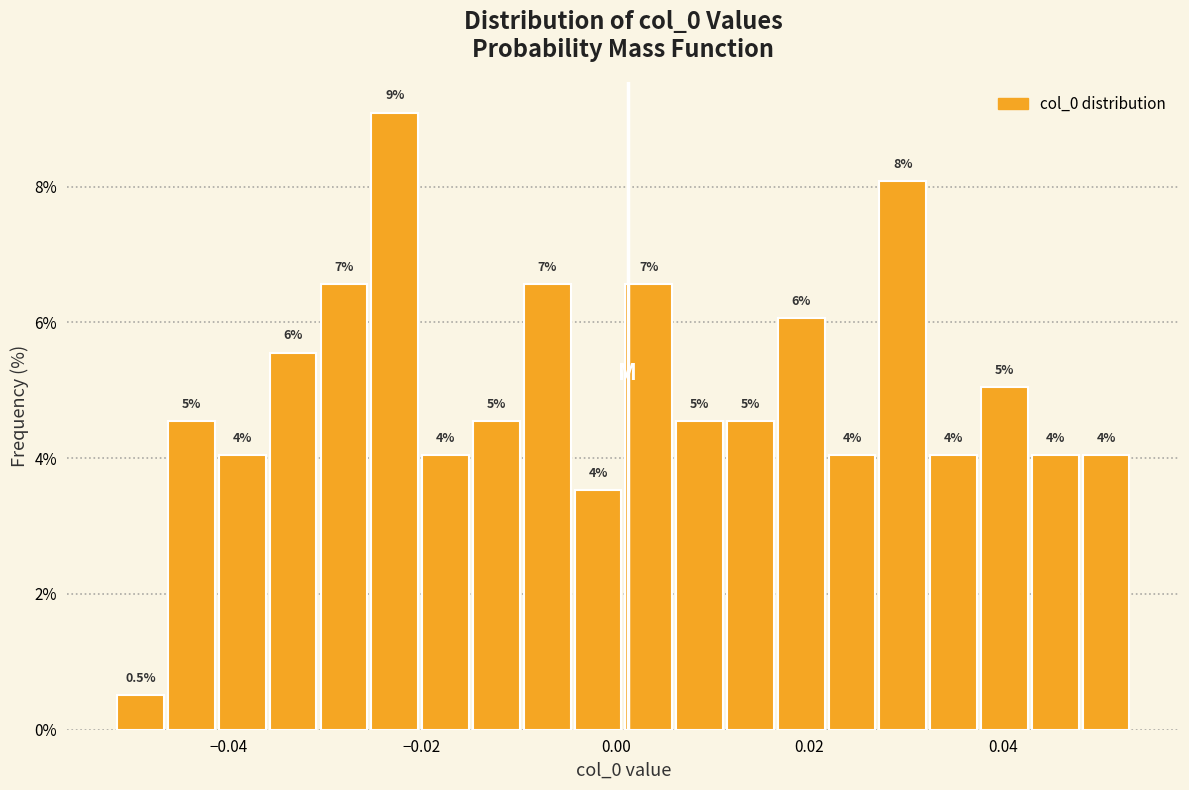

Read against the x-axis, roughly where is the centre of the tallest bar?

-0.022